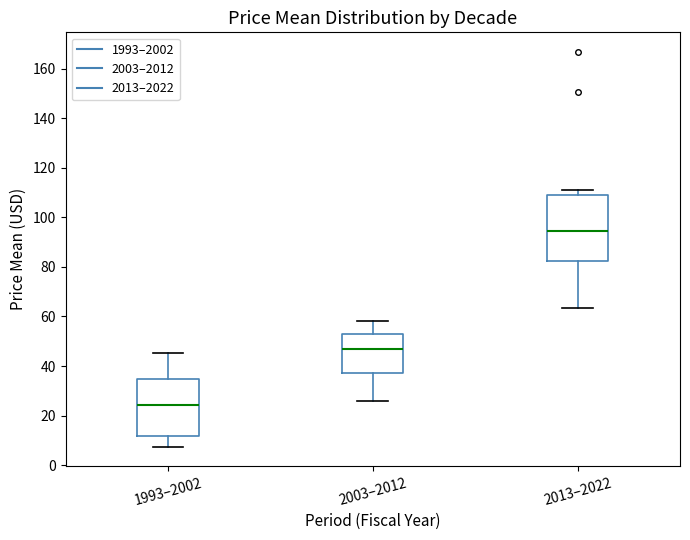

Reading left to right, transcribe this box plot: for each box, give where its median line is, the range the box spans, and where its two whiskers end, as read against the y-axis. The values are not printed on the chart, so give them approximately, as read against the axis.

1993–2002: median 24, box 12 to 34, whiskers 8 to 46
2003–2012: median 46, box 38 to 54, whiskers 26 to 58
2013–2022: median 94, box 82 to 108, whiskers 64 to 112